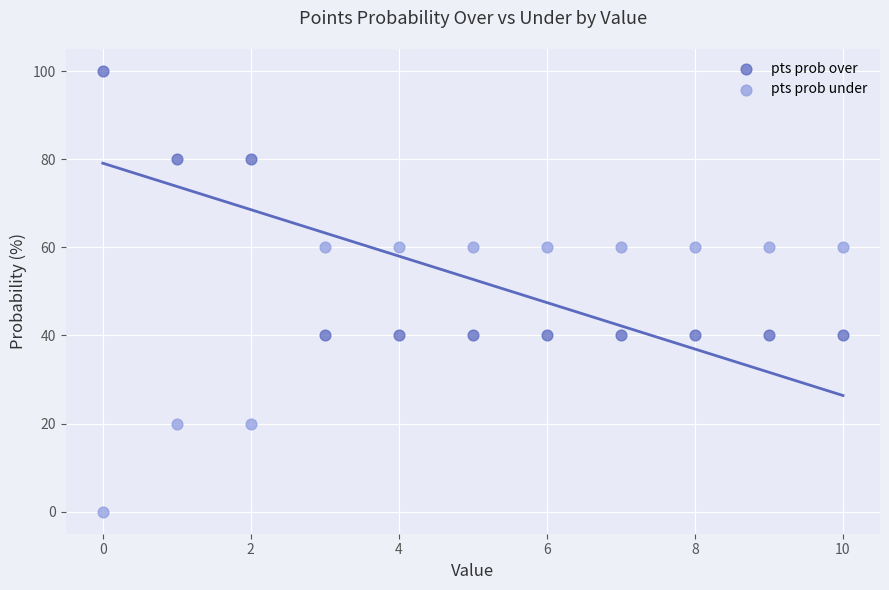

Across all data points, what is the range of Y values (max minus min)?

100